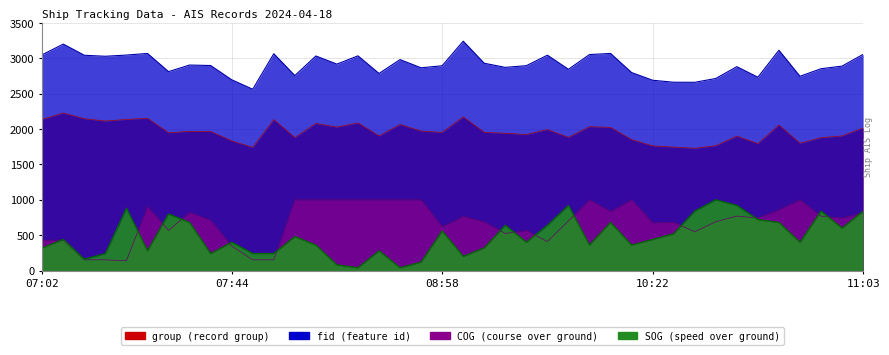

Rank the series at 08:58 from highest to lowest value.

fid, group, COG, SOG